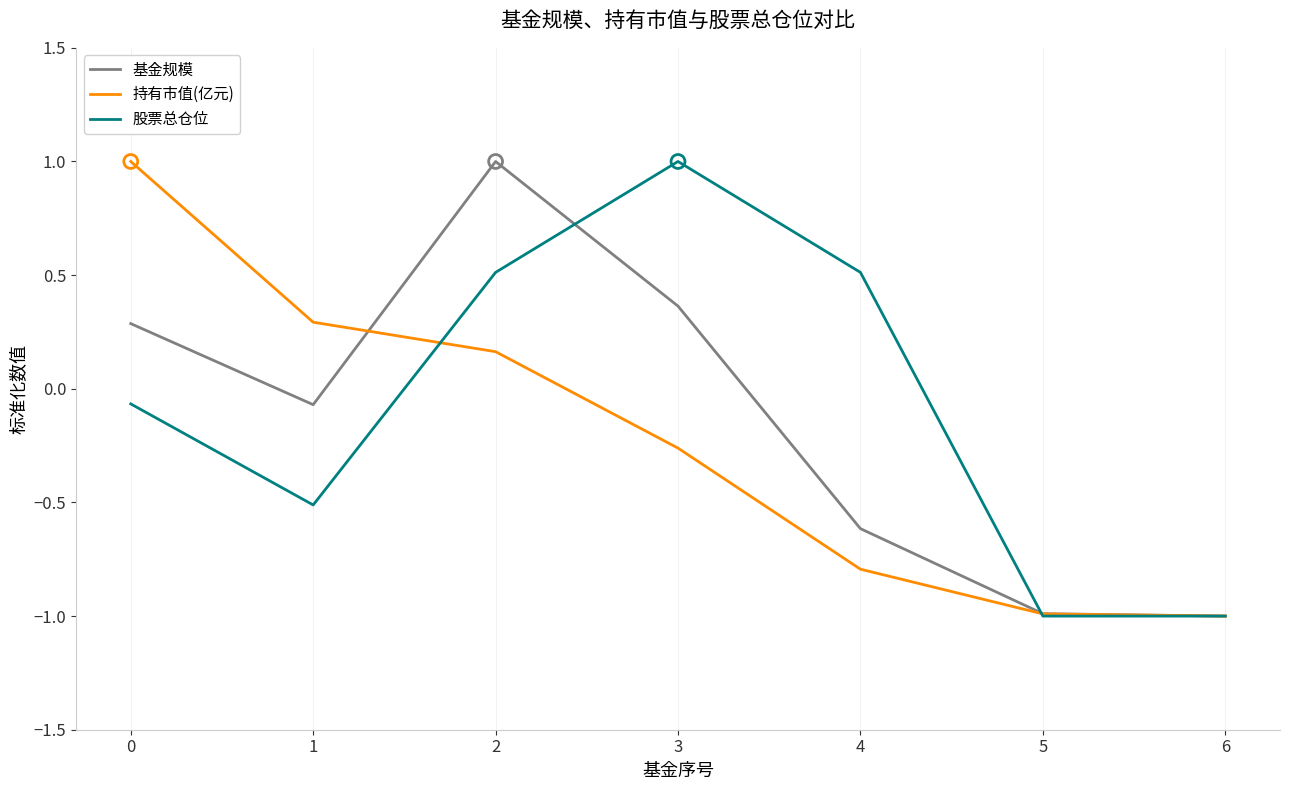

Is the value of 持有市值(亿元) at 4 greater than the value of 基金规模 at 2?

No